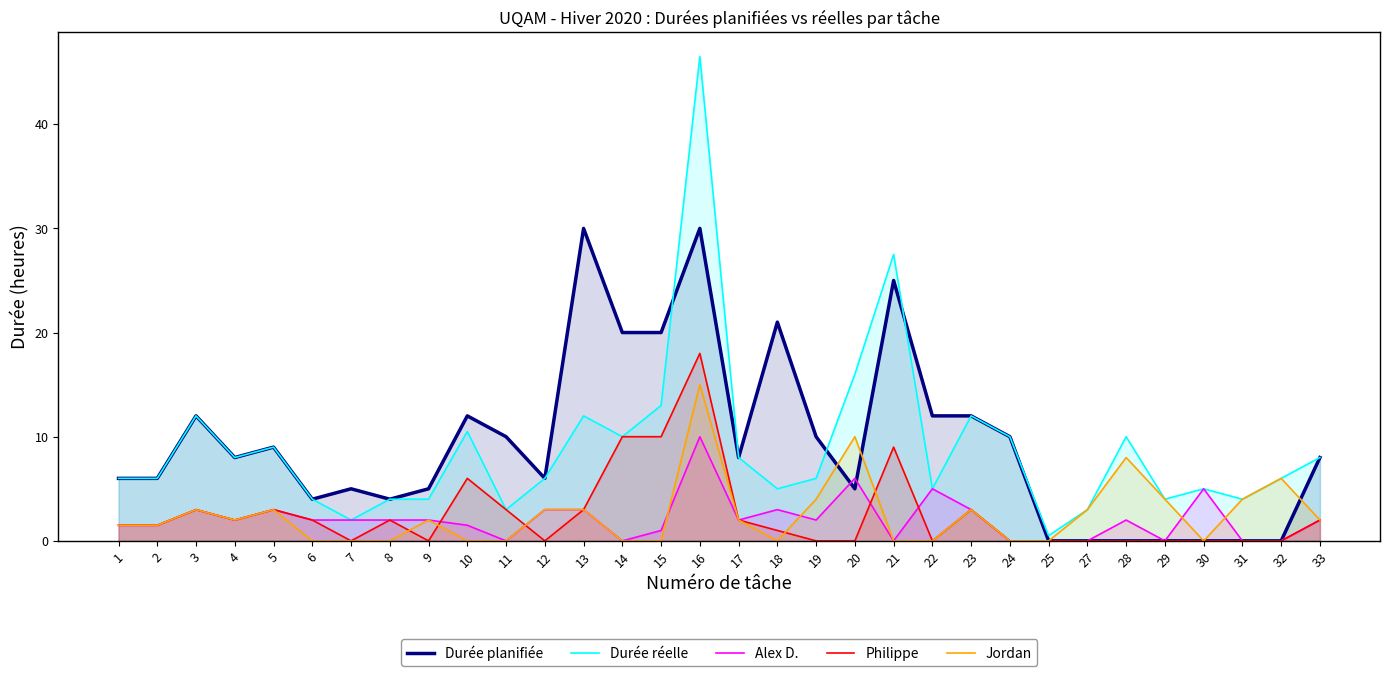

Where is the first local minimum for Durée planifiée?

4